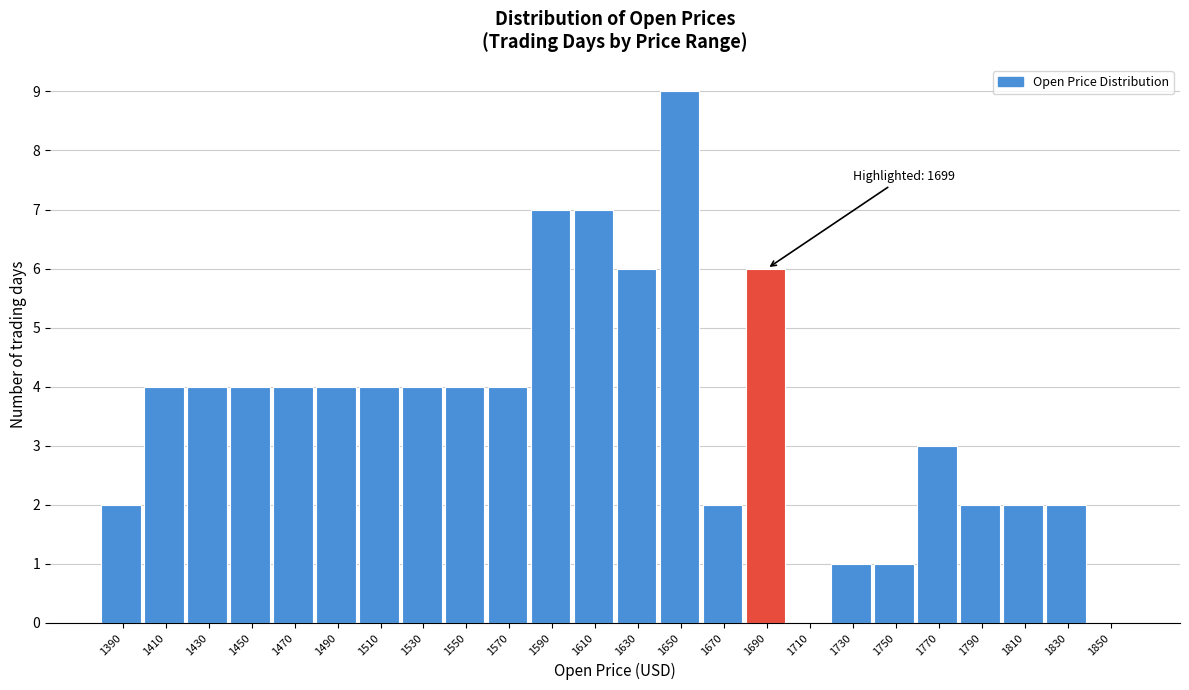

Reading right to left, transcribe all the data shown in this chart.

1850=0	1830=2	1810=2	1790=2	1770=3	1750=1	1730=1	1710=0	1690=6	1670=2	1650=9	1630=6	1610=7	1590=7	1570=4	1550=4	1530=4	1510=4	1490=4	1470=4	1450=4	1430=4	1410=4	1390=2